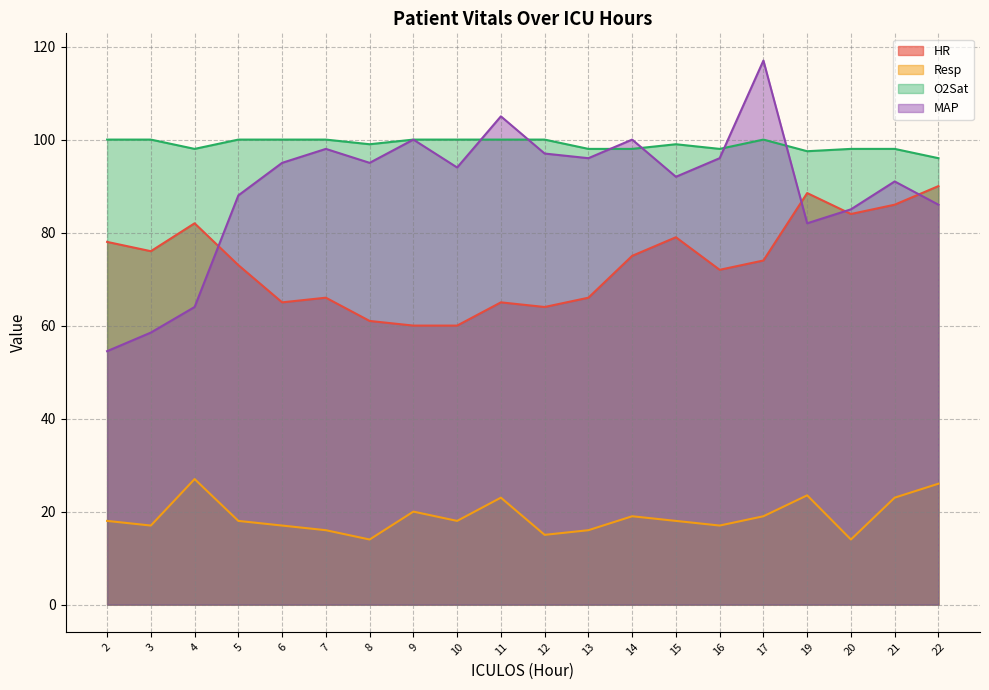

Is it true that Resp equals 17.0 at 16?

True